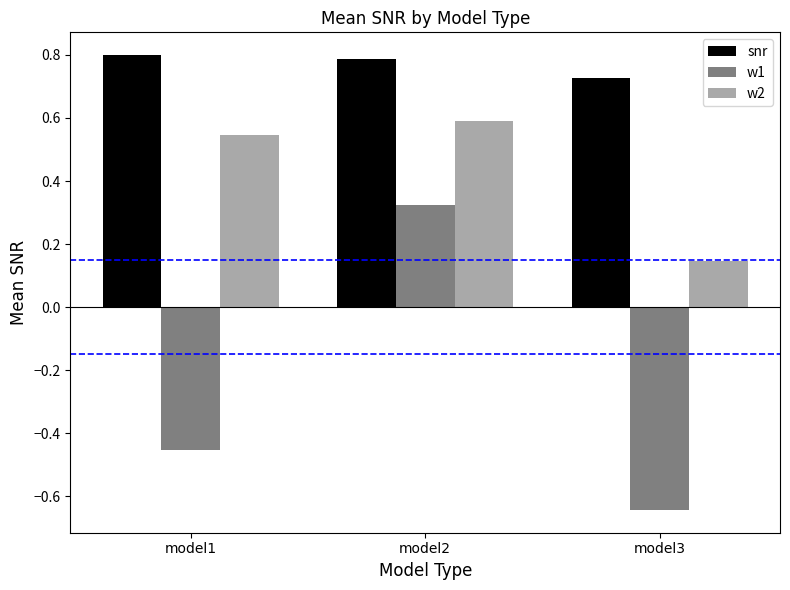

What is the value of the w2 bar at the 2nd from the left?

0.6